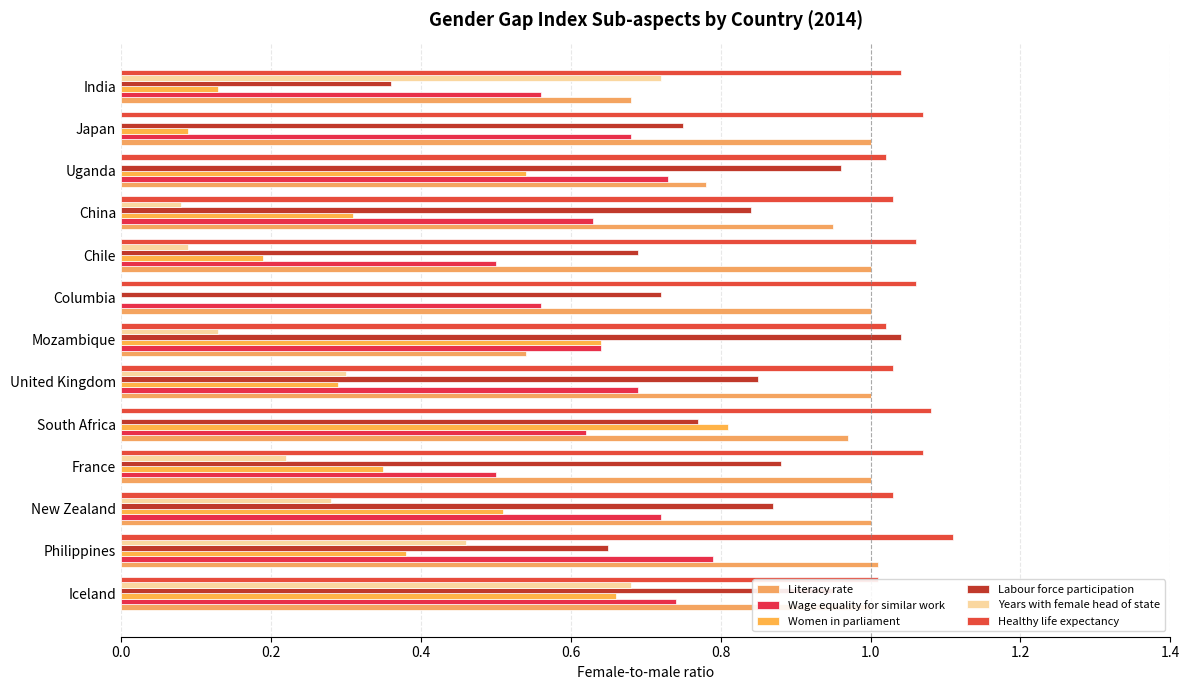

The Women in parliament series shows 0.6 at Philippines. True or false?

False